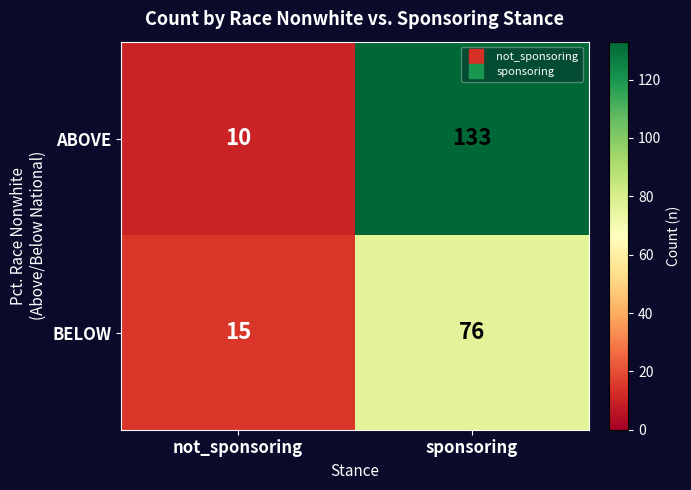

What is the total value across all series at sponsoring?

209